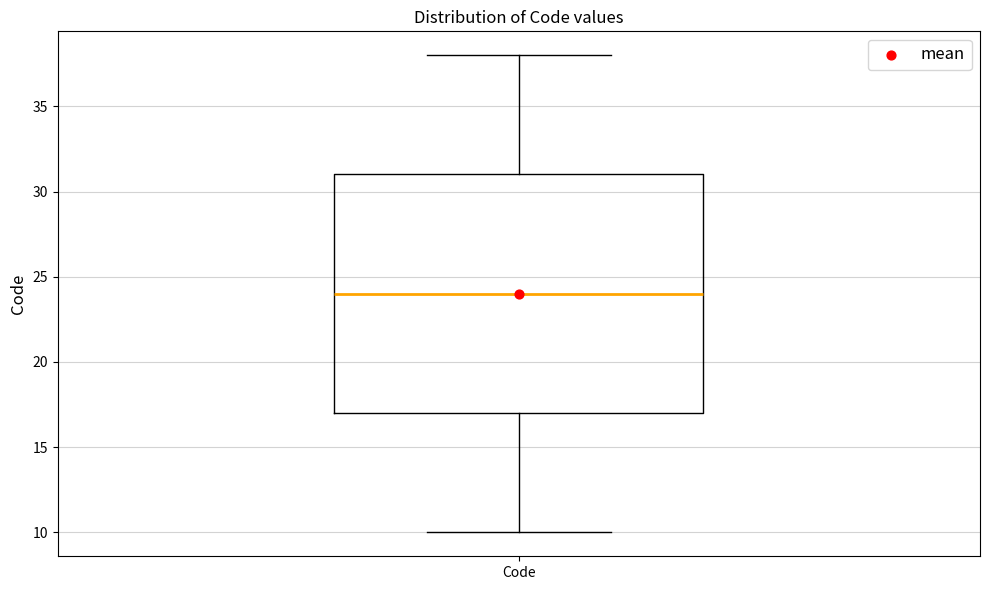

Transcribe this box plot: give where the median line is, the range the box spans, and where the two whiskers end, as read against the y-axis. The values are not printed on the chart, so give them approximately, as read against the axis.

median 24, box 17 to 31, whiskers 10 to 38